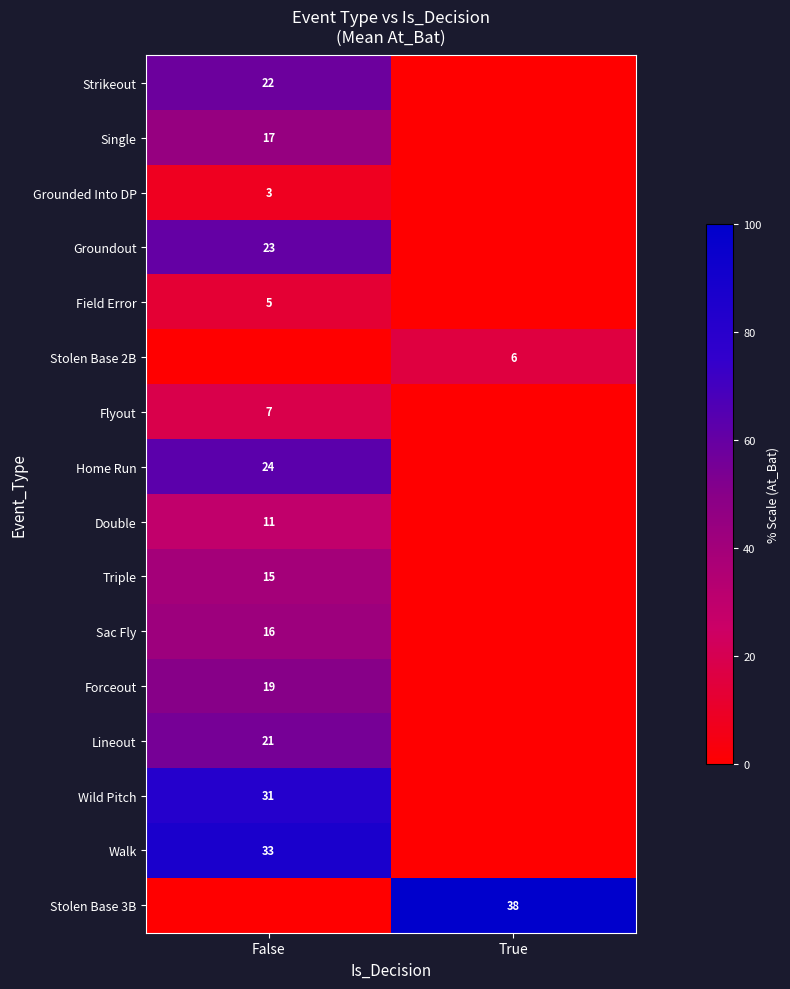

True or false: Field Error has a value of 3 at False.

False